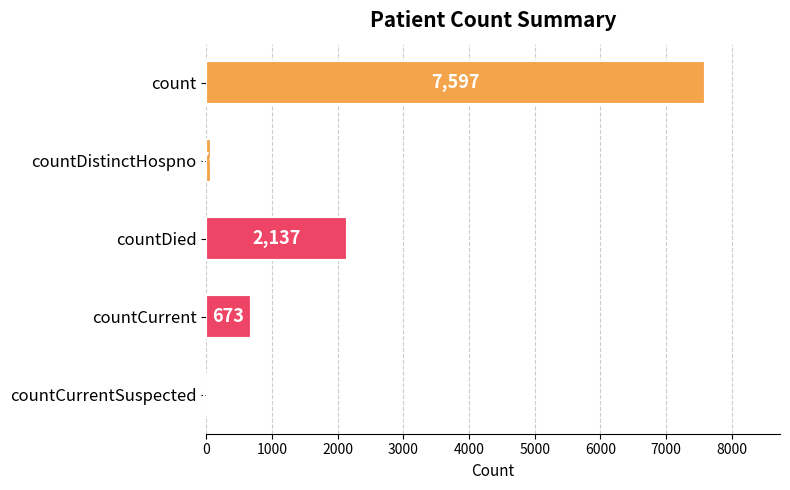

The chart shows a value of 1416 at countDied. True or false?

False